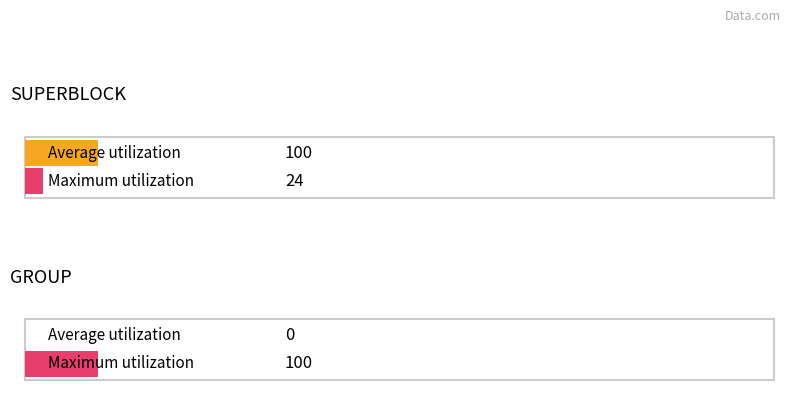

What are all the series names shown in the legend?

Average utilization, Maximum utilization